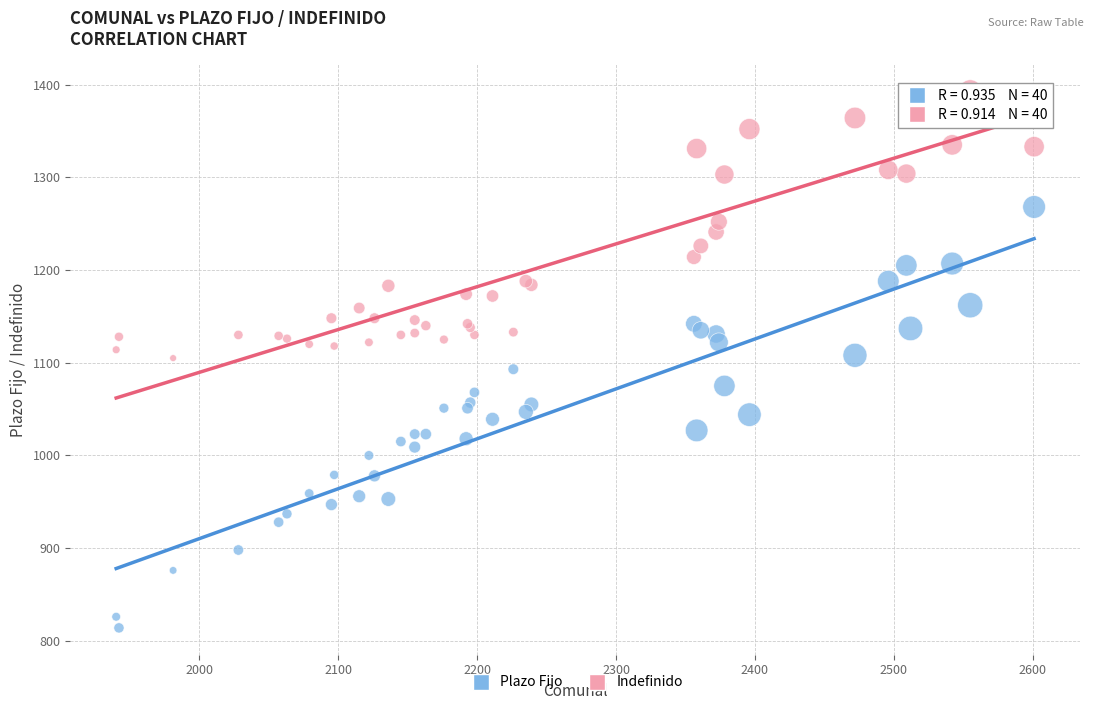

Which series reaches the minimum Y coordinate?

Plazo Fijo